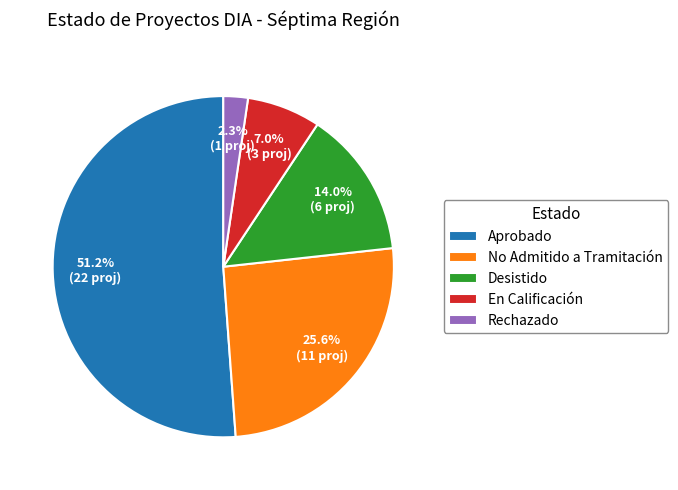

Which category has the biggest portion of the pie?

Aprobado